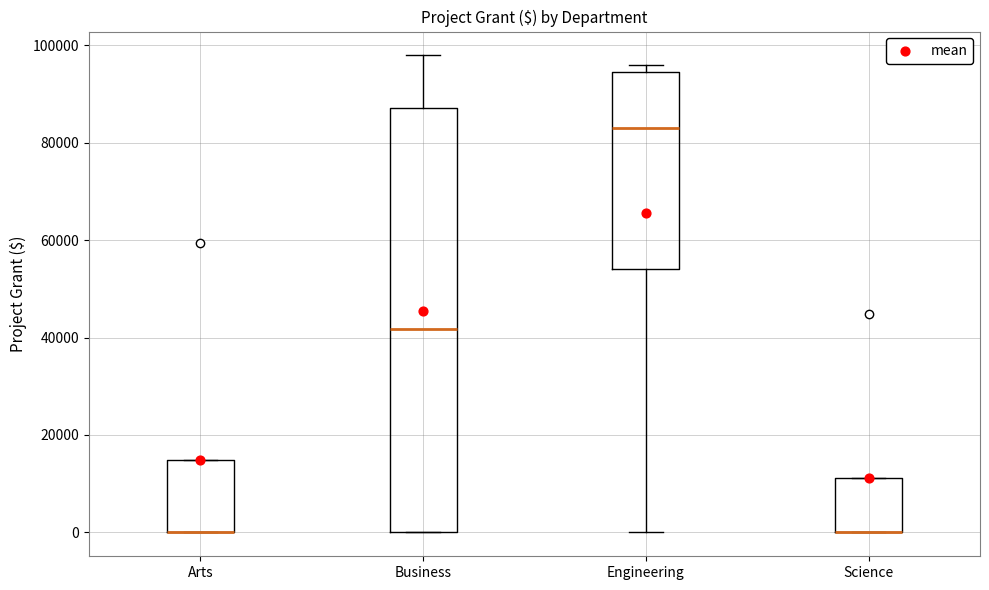

Reading left to right, transcribe this box plot: for each box, give where its median line is, the range the box spans, and where its two whiskers end, as read against the y-axis. The values are not printed on the chart, so give them approximately, as read against the axis.

Arts: median 0 (drawn on the box's lower edge), box 0 to 14000, whiskers 0 to 14000
Business: median 42000, box 0 to 88000, whiskers 0 to 98000
Engineering: median 84000, box 54000 to 94000, whiskers 0 to 96000
Science: median 0 (drawn on the box's lower edge), box 0 to 12000, whiskers 0 to 12000